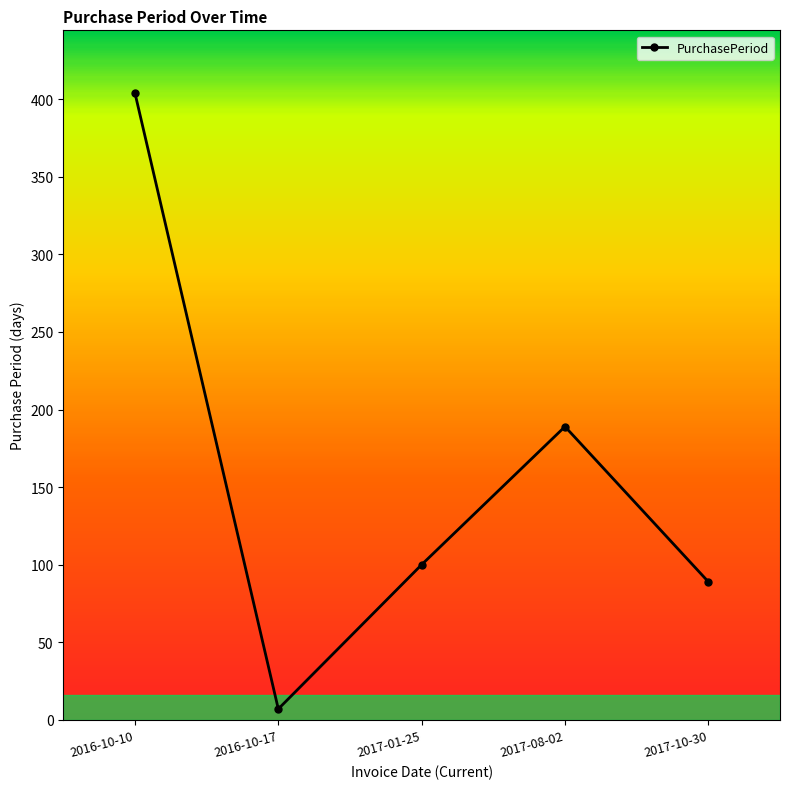

What is the ratio of the value at 2016-10-10 to the value at 2017-10-30?

4.5